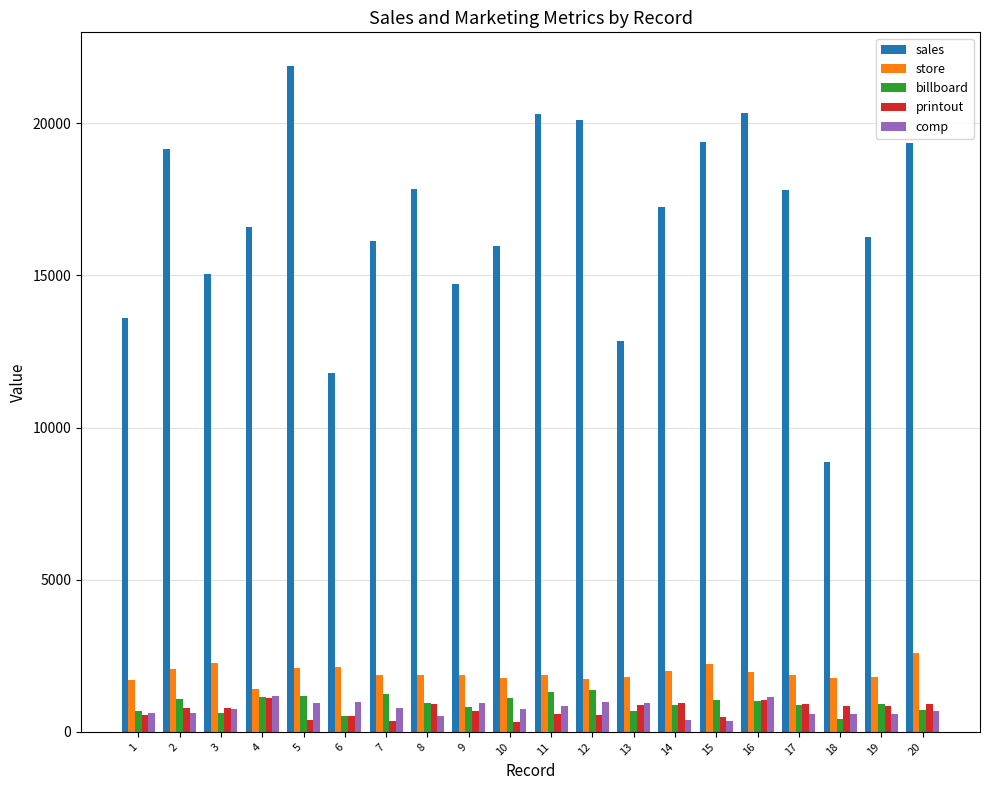

What is the minimum value shown in the chart?

340.0